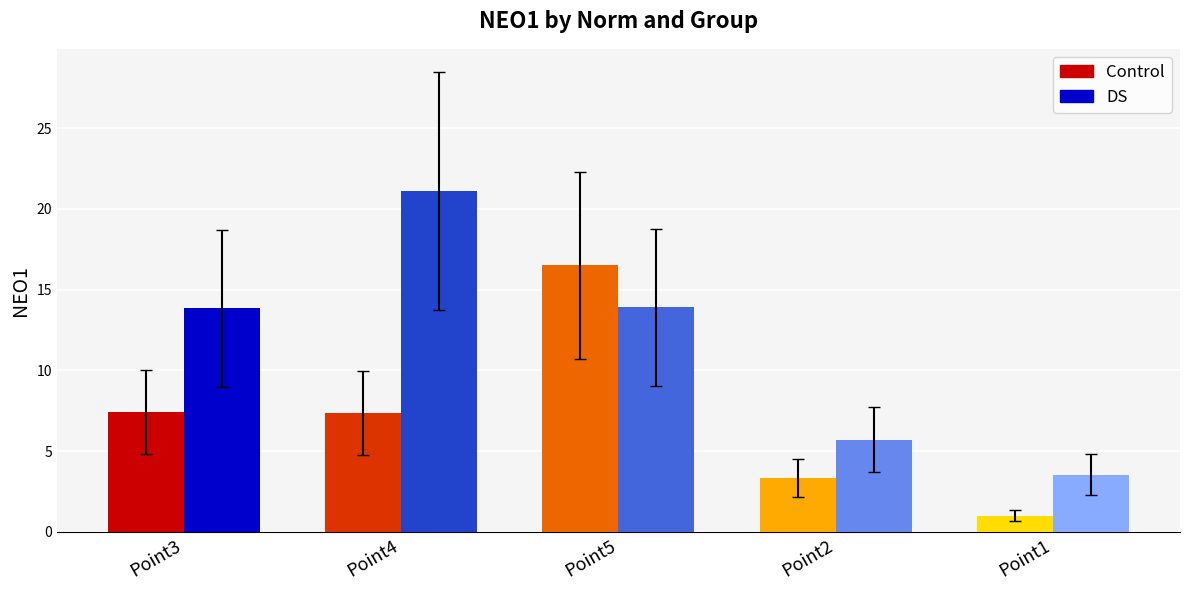

Rank the series by their average value, from highest to lowest.

DS, Control